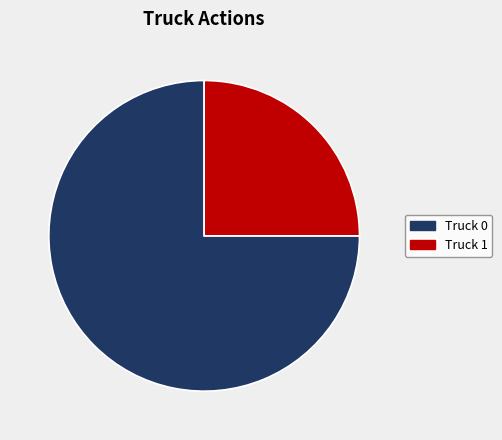

Is it true that Truck 1 is 12% of the pie?

False